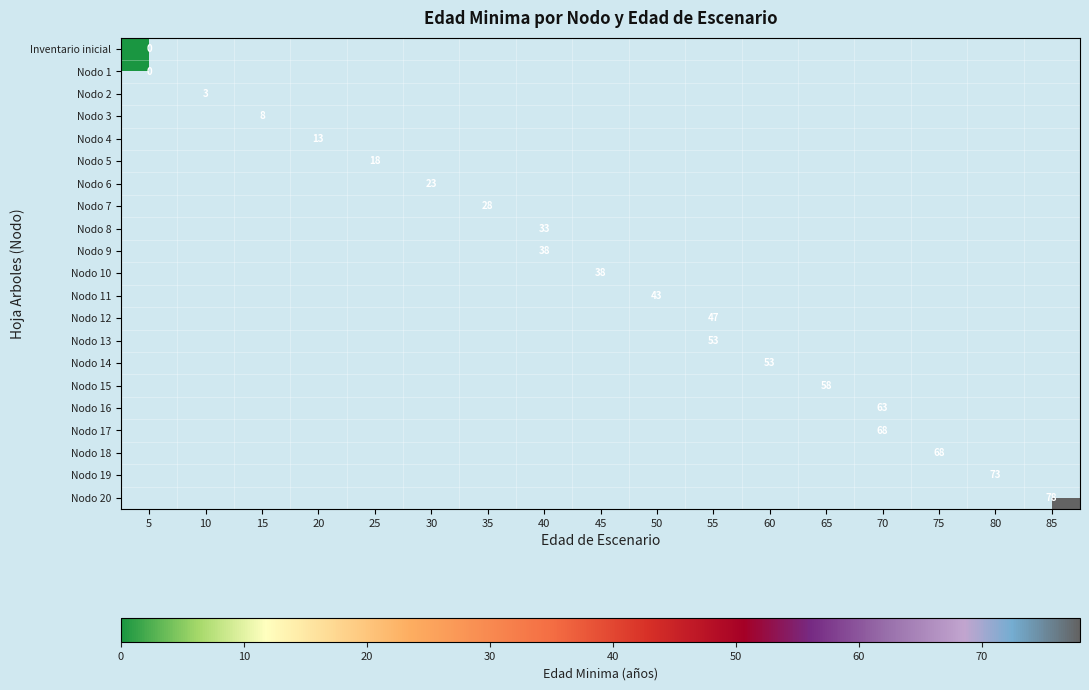

Which has a higher value, 50 or 65?

65